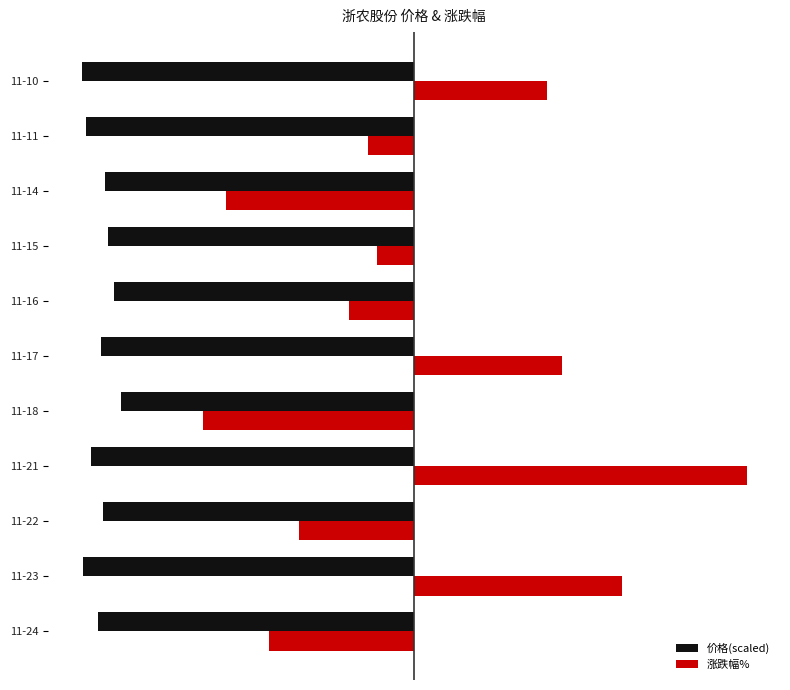

What are all the series names shown in the legend?

价格(scaled), 涨跌幅%